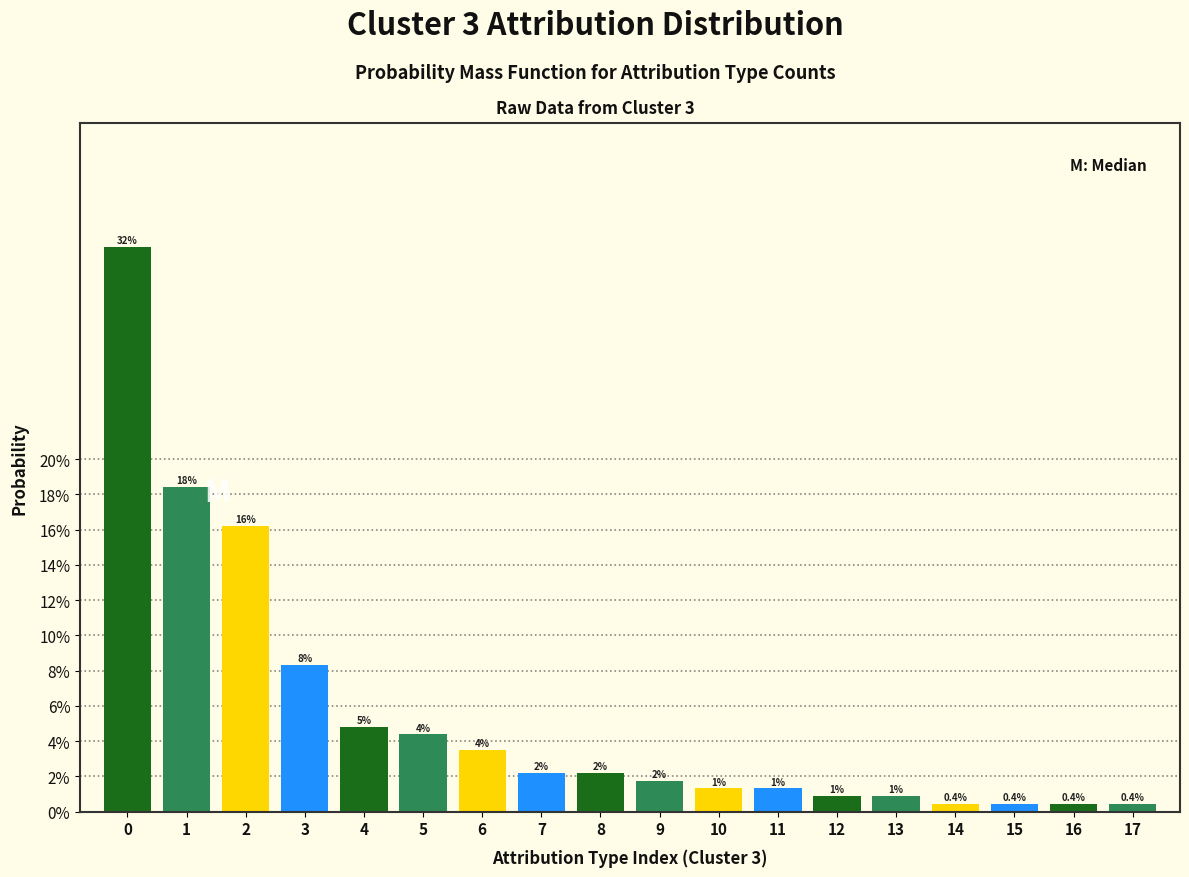

Are the bars horizontal?

No